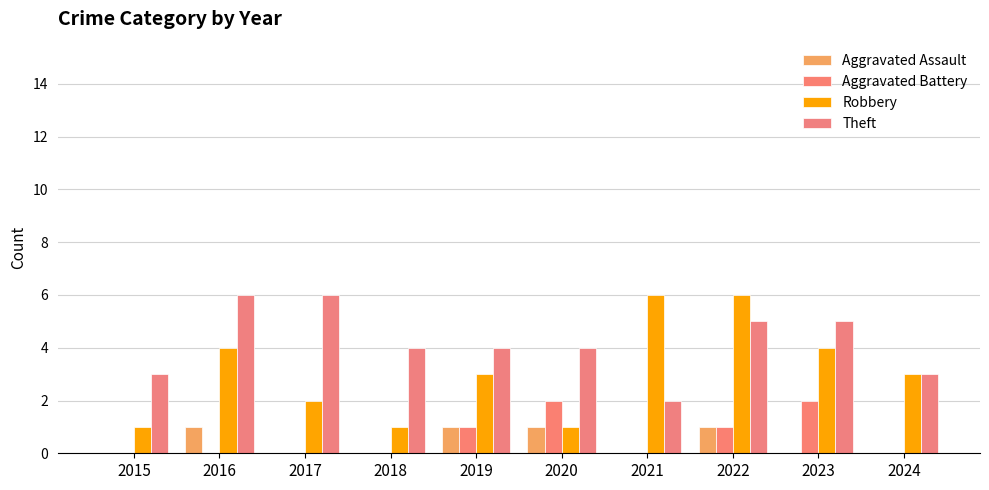

How many groups of bars are there?

10